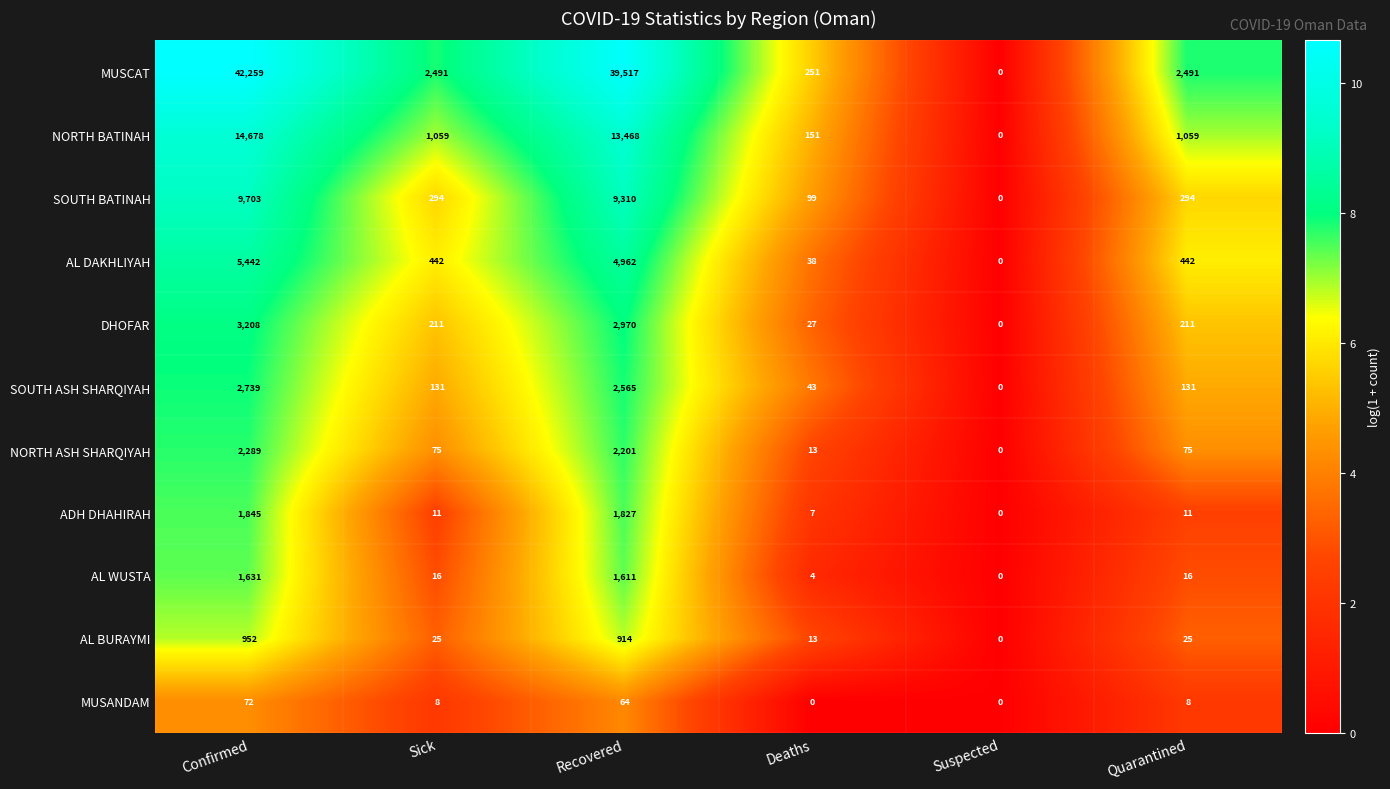

Which series has the largest range (max minus min)?

MUSCAT